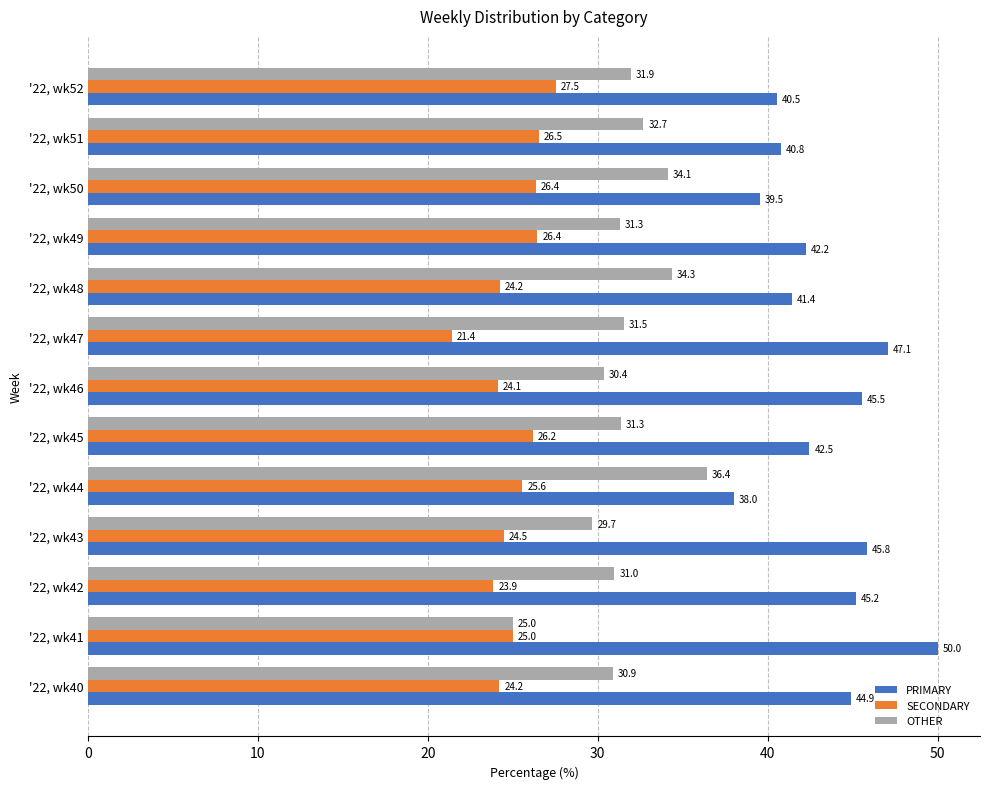

The value of OTHER at '22, wk42 is 31.0. True or false?

True